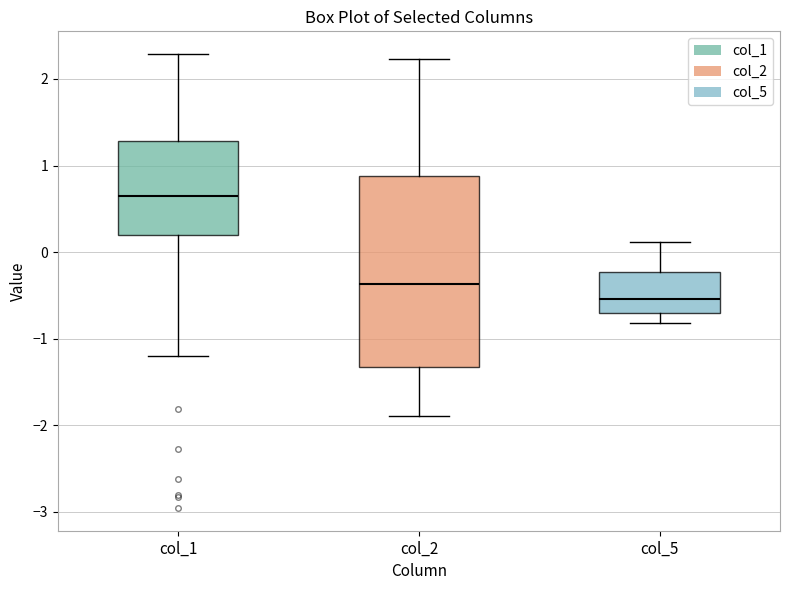

Which box's median line is the highest?

col_1